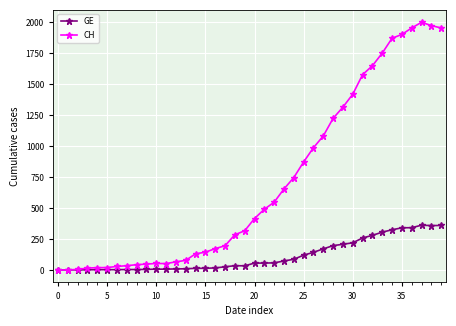

Which series has the largest total across all categories?

CH